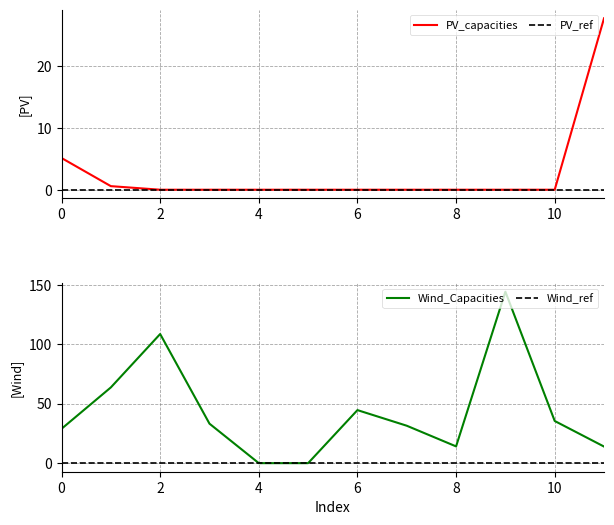

Rank the series by their average value, from lowest to highest.

PV_capacities, Wind_Capacities